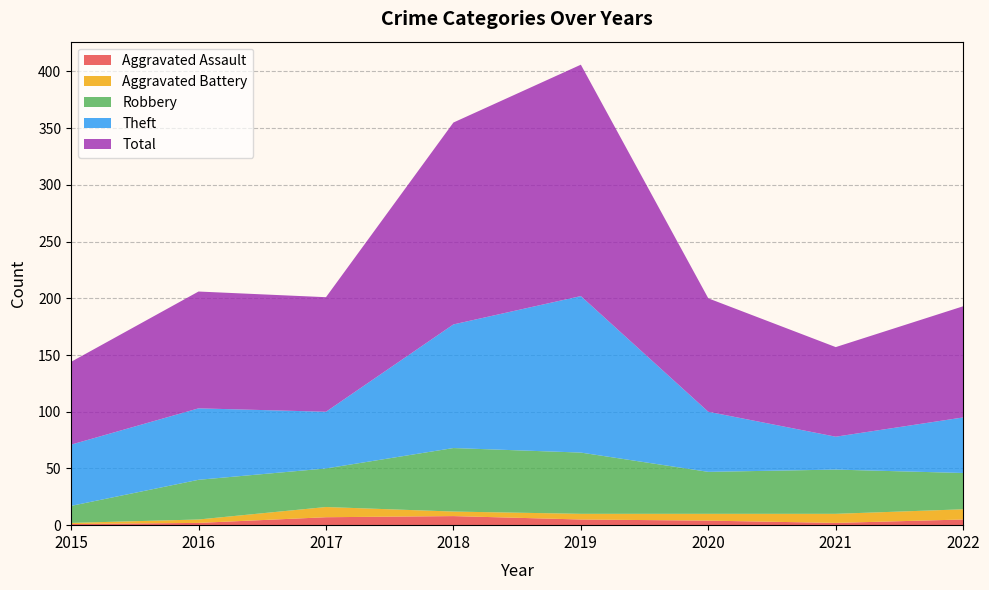

Reading left to right, list all the values displayed in this chart.

Aggravated Assault: 2015=1	2016=2	2017=7	2018=8	2019=5	2020=4	2021=2	2022=5
Aggravated Battery: 2015=1	2016=3	2017=9	2018=4	2019=5	2020=6	2021=8	2022=9
Robbery: 2015=15	2016=35	2017=34	2018=56	2019=54	2020=37	2021=39	2022=32
Theft: 2015=54	2016=63	2017=50	2018=109	2019=138	2020=53	2021=29	2022=49
Total: 2015=73	2016=103	2017=101	2018=178	2019=204	2020=100	2021=79	2022=98